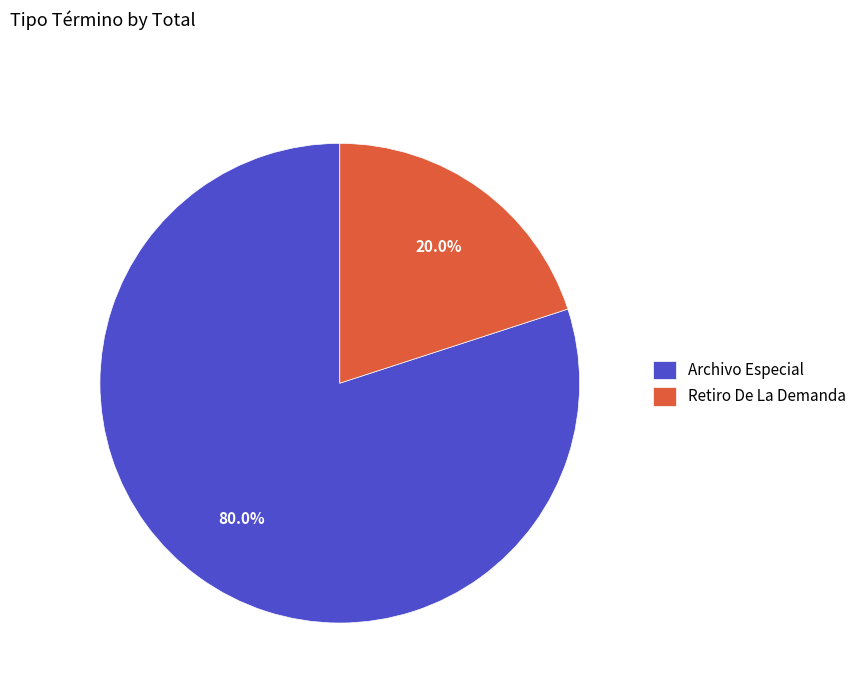

Is there any slice that represents more than half of the pie?

Yes